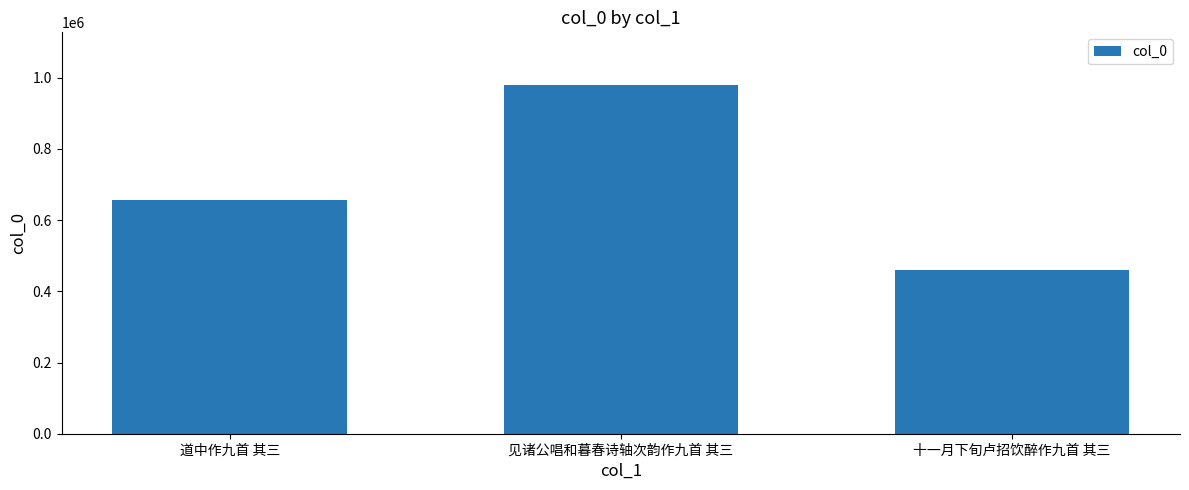

The value at 见诸公唱和暮春诗轴次韵作九首 其三 is 547687. True or false?

False